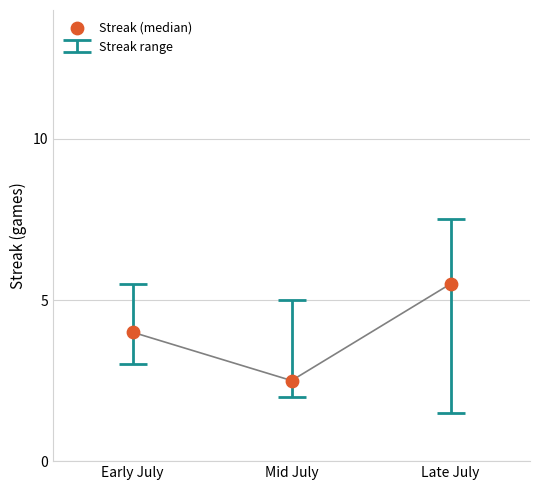

What is the range of Y values (max minus min)?

3.0